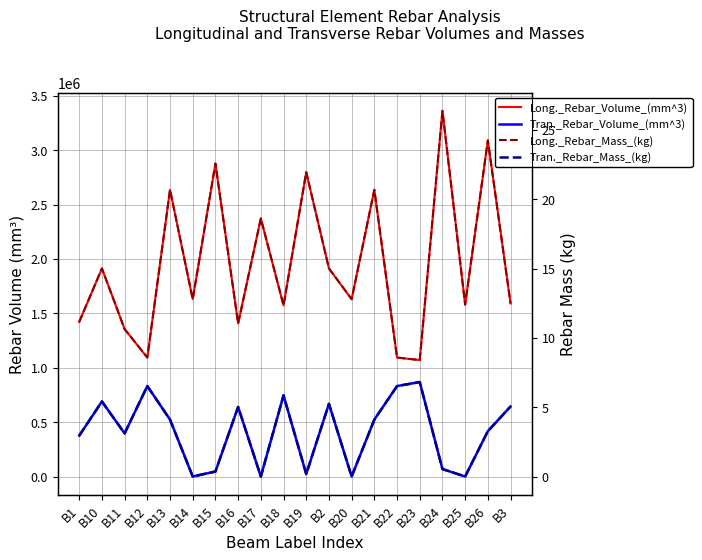

How many interior local valleys does the Tran._Rebar_Volume_(mm^3) series have?

6